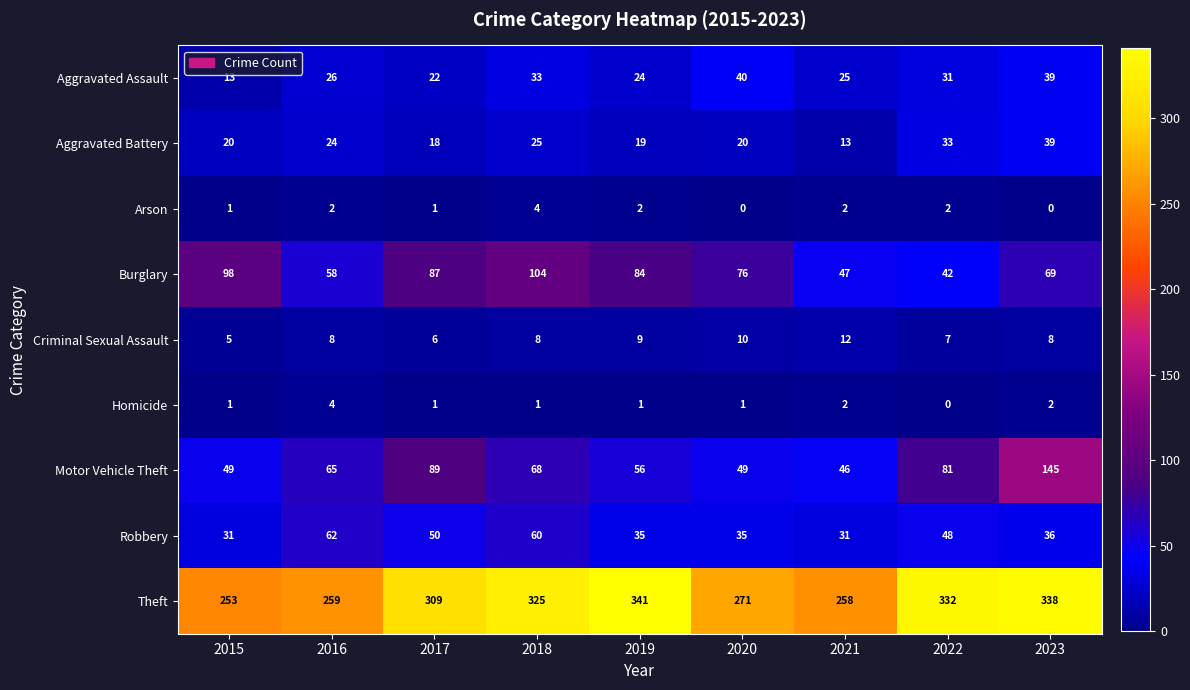

How many values in the Aggravated Battery series are below 20?

3